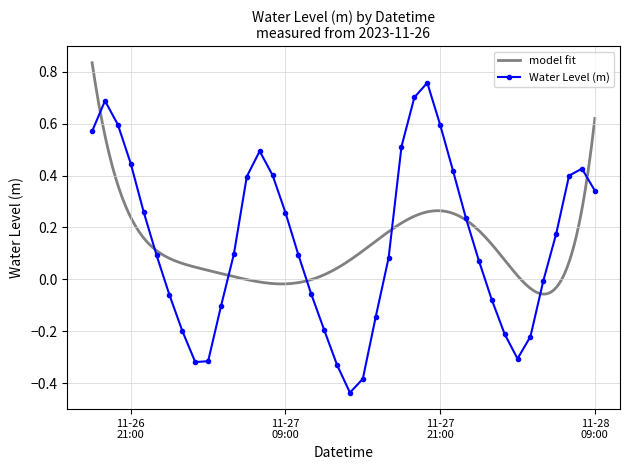

What is the change in value from 2023-11-27 10:00 to 2023-11-27 18:00?

+0.4